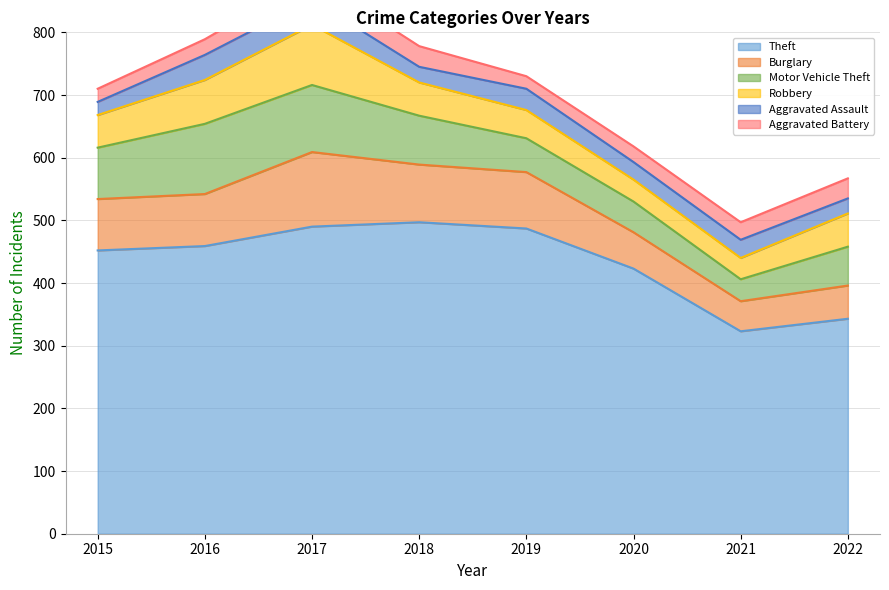

What are all the series names shown in the legend?

Theft, Burglary, Motor Vehicle Theft, Robbery, Aggravated Assault, Aggravated Battery